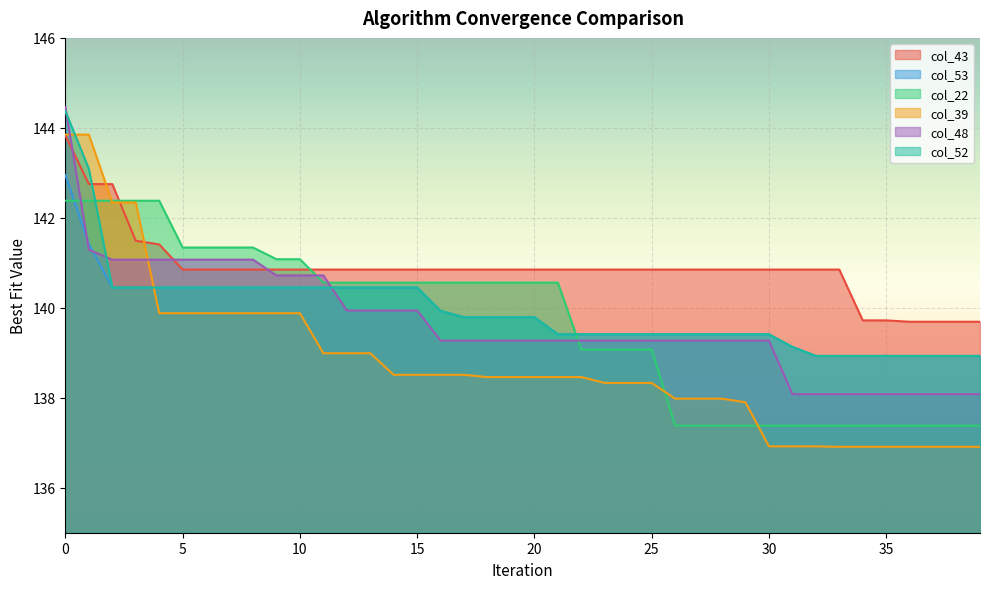

Between 33 and 38, which series saw the biggest shift?

col_43